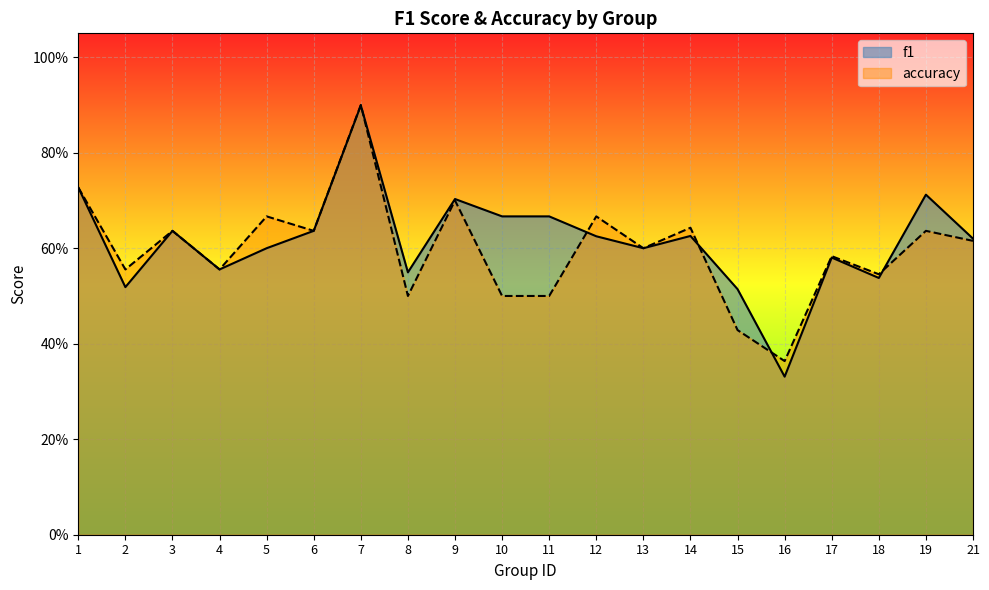

Where is accuracy nearest to the value 0?

16